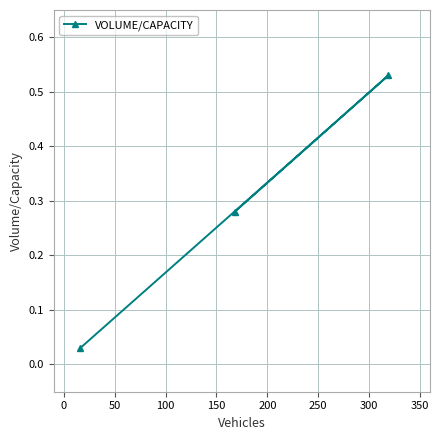

What is the average value?

0.3